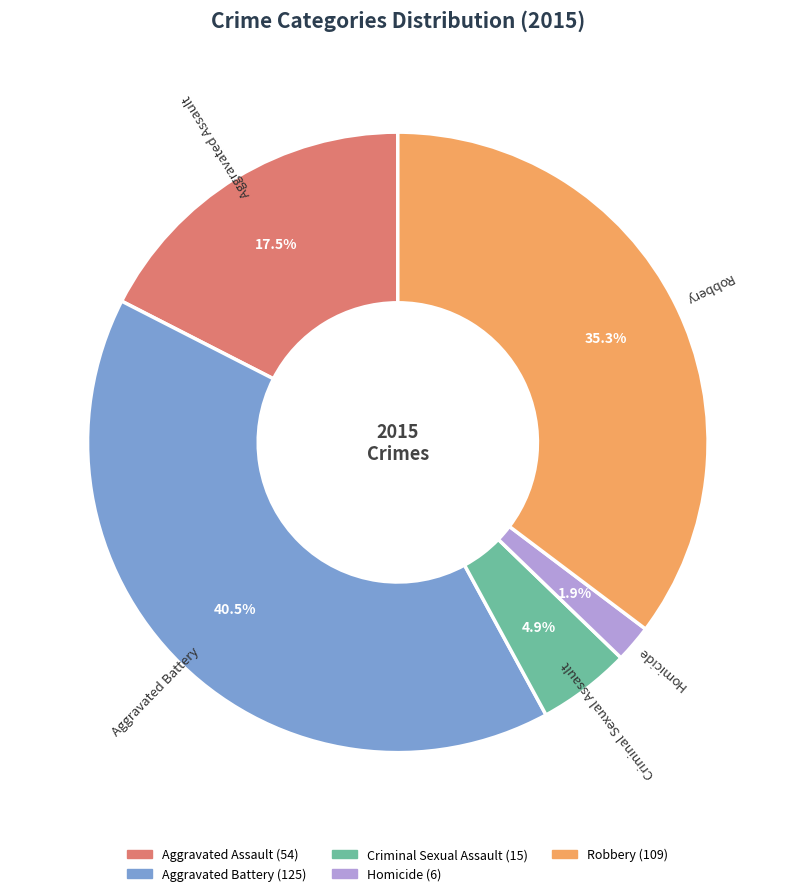

To the nearest percent, what is the difference between the largest and smallest slice percentages?

39%